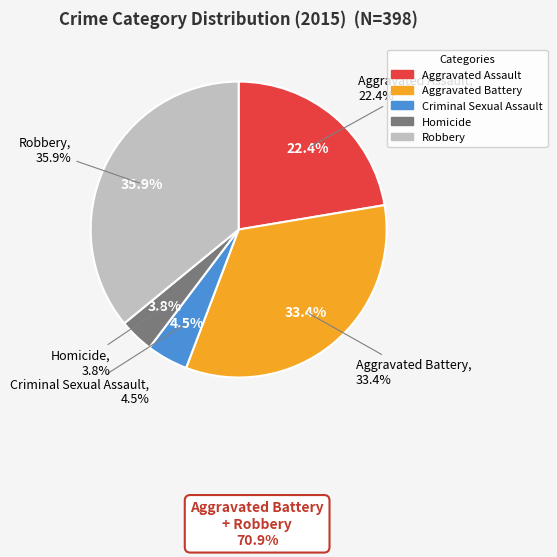

How many segments does this pie chart have?

5